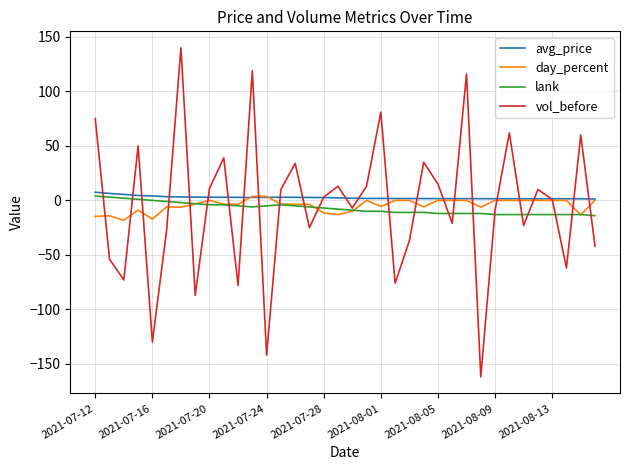

Count the number of categories in the chart.

36